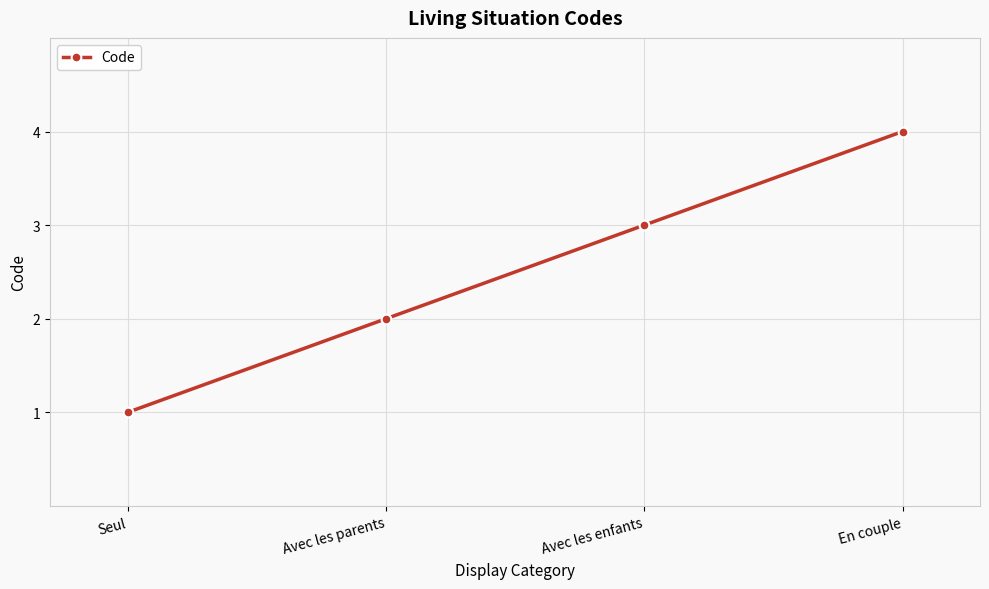

What is the sum of the values at En couple and Avec les enfants?

7